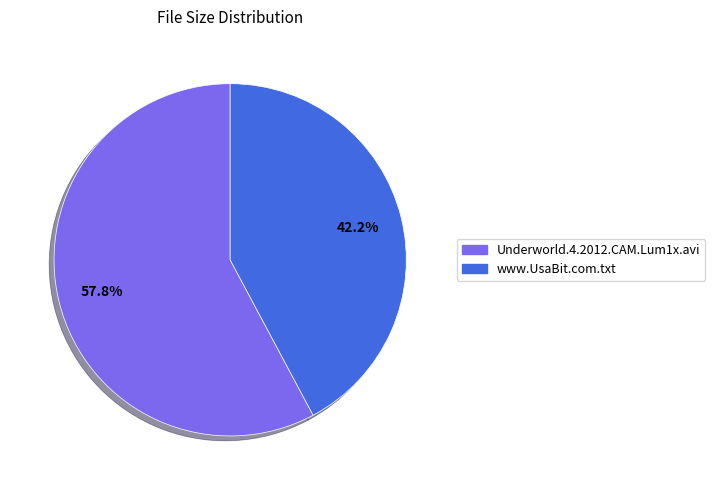

How much of the chart is everything except www.UsaBit.com.txt?

57.8%